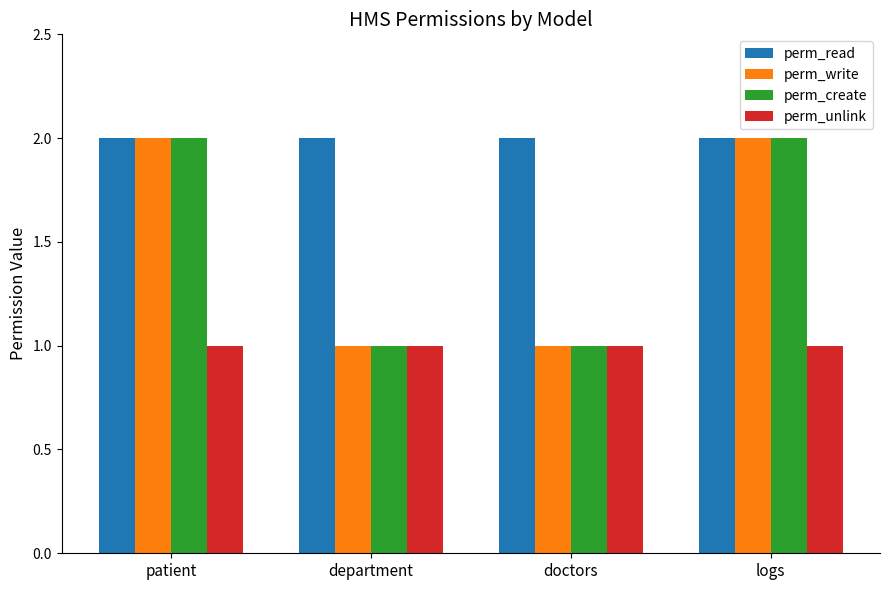

Reading right to left, extract all data points from this chart.

perm_read: logs=2	doctors=2	department=2	patient=2
perm_write: logs=2	doctors=1	department=1	patient=2
perm_create: logs=2	doctors=1	department=1	patient=2
perm_unlink: logs=1	doctors=1	department=1	patient=1